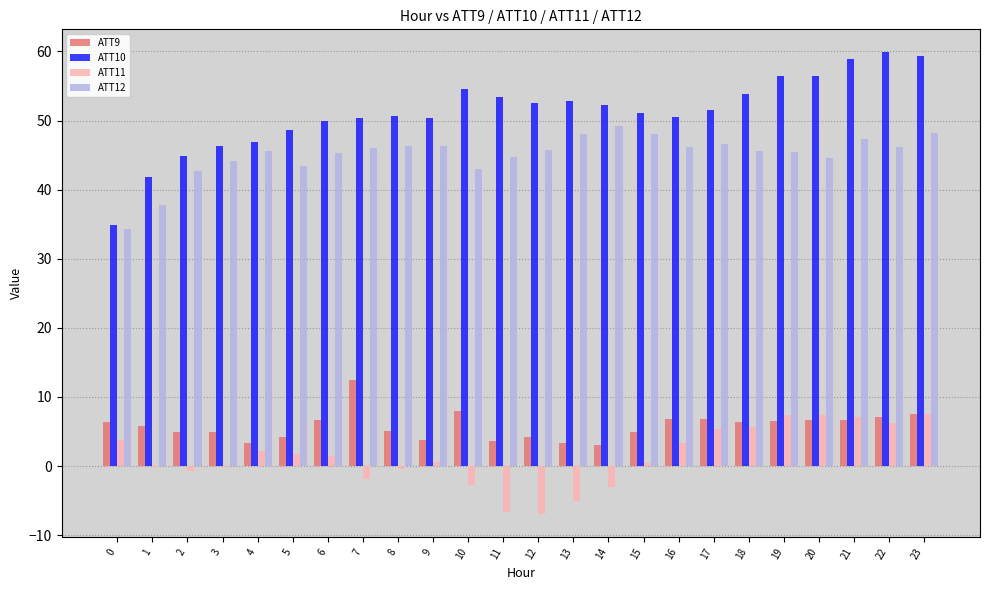

What is the sum of all ATT12 values?

1081.0